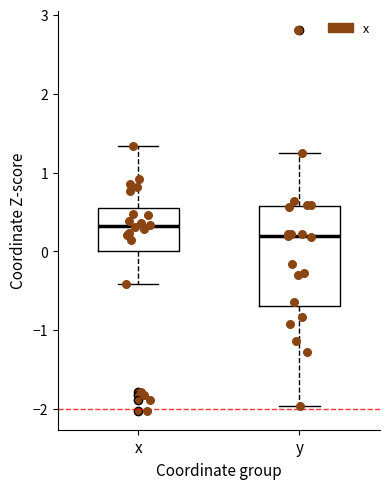

Reading left to right, transcribe this box plot: for each box, give where its median line is, the range the box spans, and where its two whiskers end, as read against the y-axis. The values are not printed on the chart, so give them approximately, as read against the axis.

x: median 0.3, box 0.0 to 0.6, whiskers -0.4 to 1.3
y: median 0.2, box -0.7 to 0.6, whiskers -2.0 to 1.2